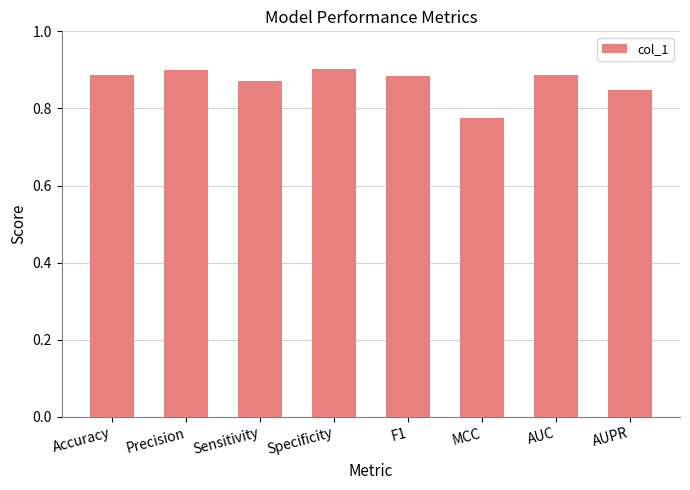

What is the label of the 6th bar from the left?

MCC